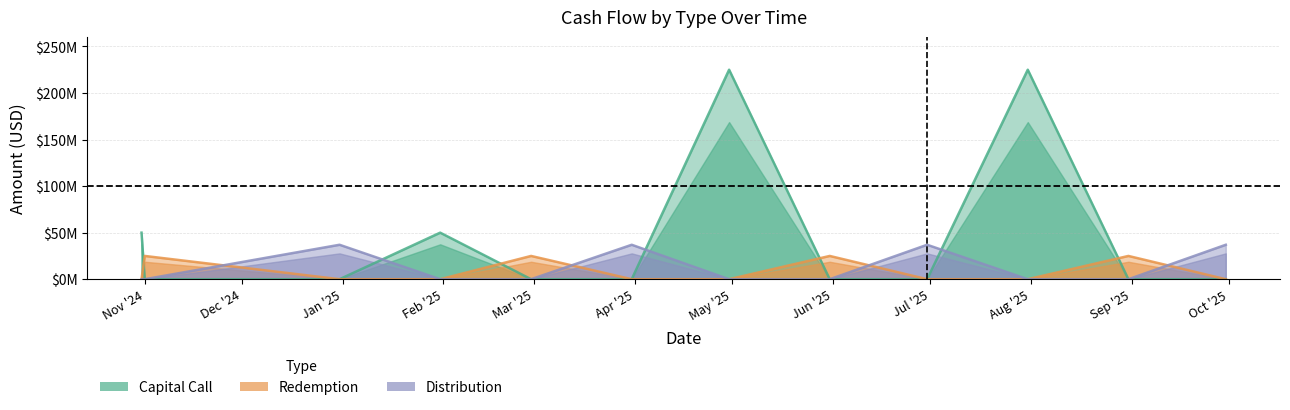

Which has a higher value, 2025-05-31 or 2025-07-31?

2025-07-31